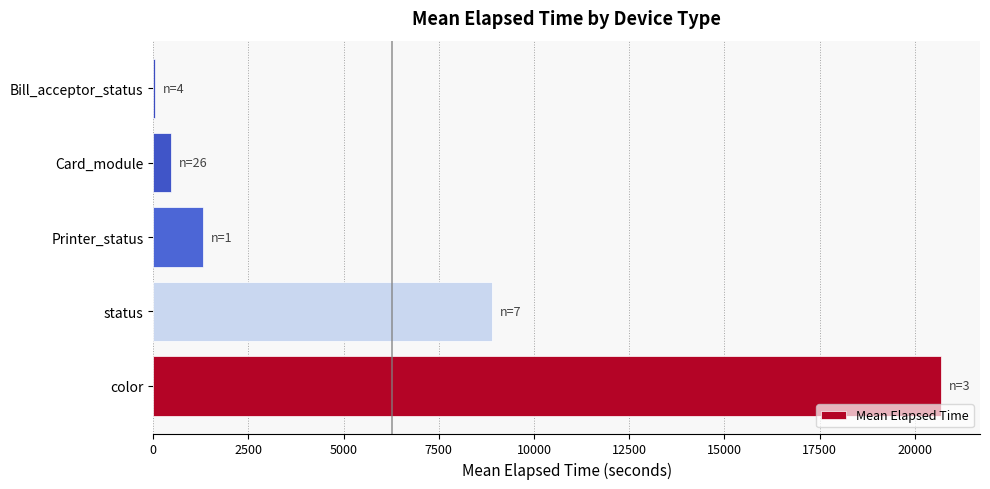

Reading bottom to top, what are all the values shown in this chart?

color=20679.3	status=8886.1	Printer_status=1320.0	Card_module=459.2	Bill_acceptor_status=52.5